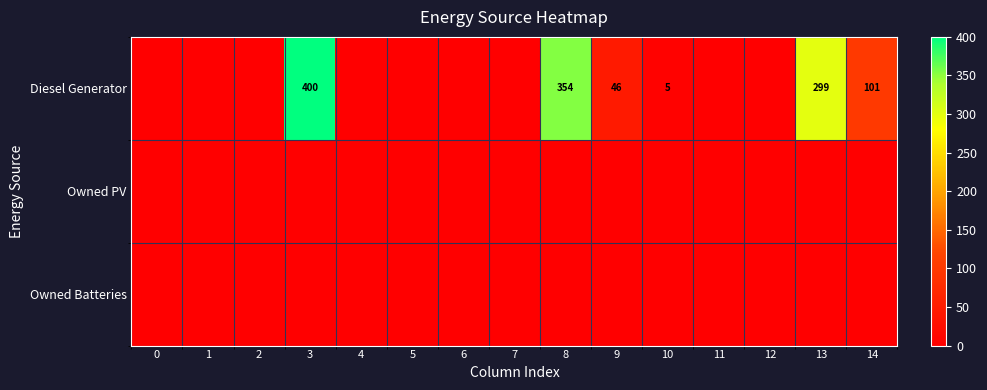

True or false: Diesel Generator has a value of 101 at 14.

True